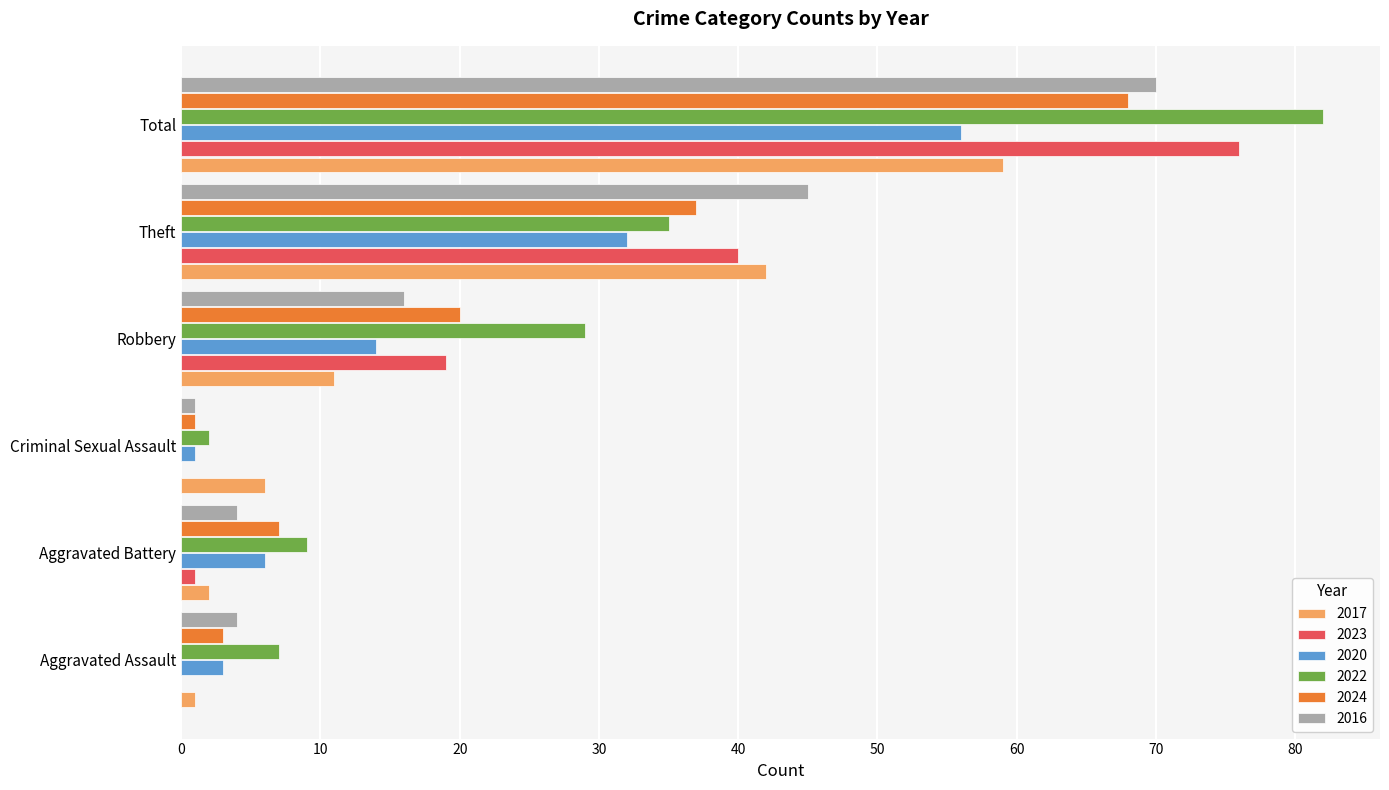

Which category has the highest value in the 2017 series?

Total